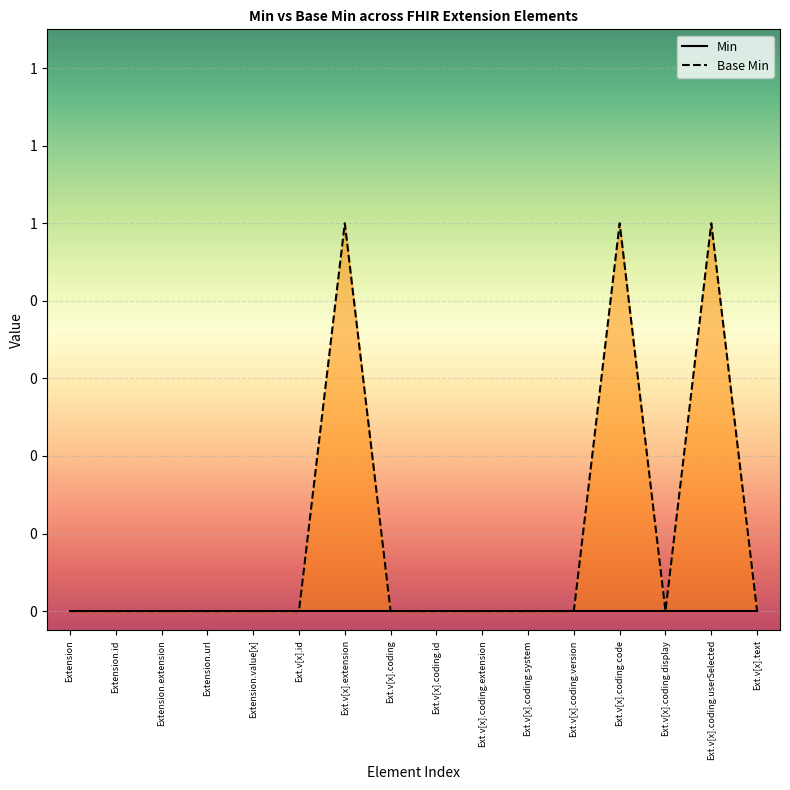

What is the difference between the highest and lowest values at Ext.v[x].coding.code?

1